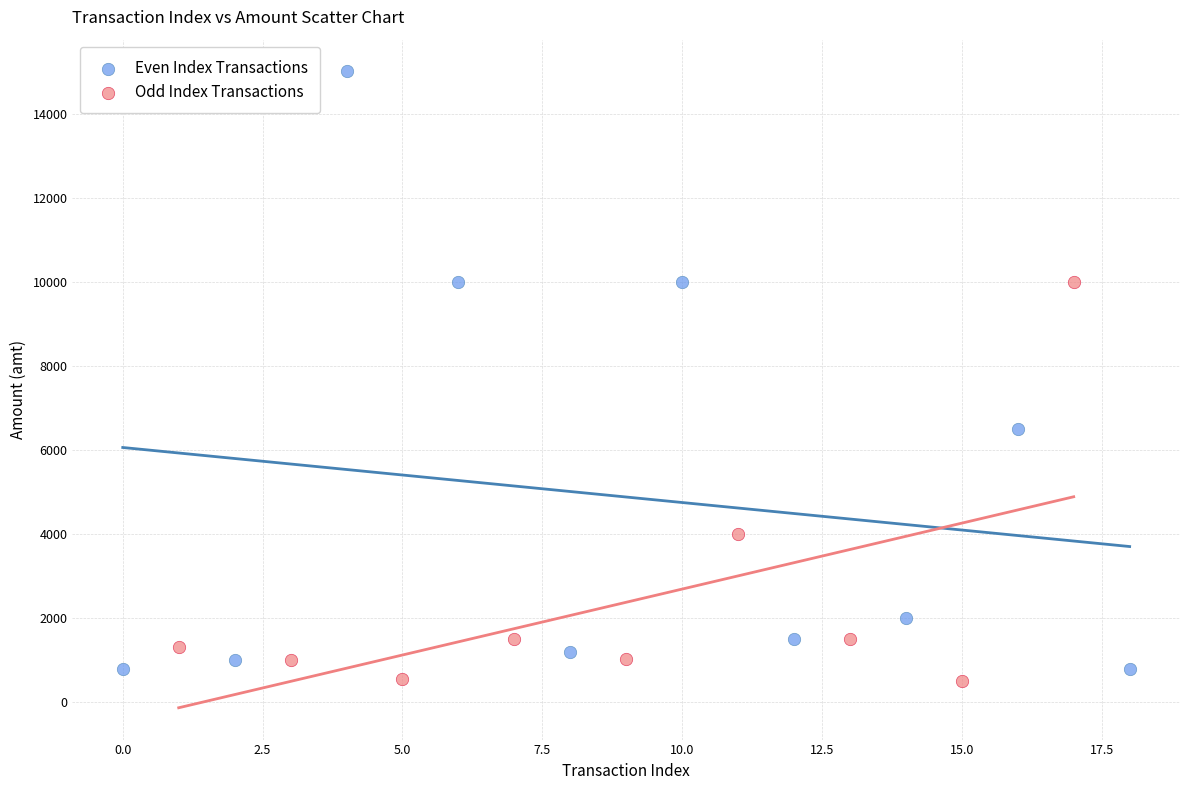

Which series contains the highest Y value?

Even Index Transactions